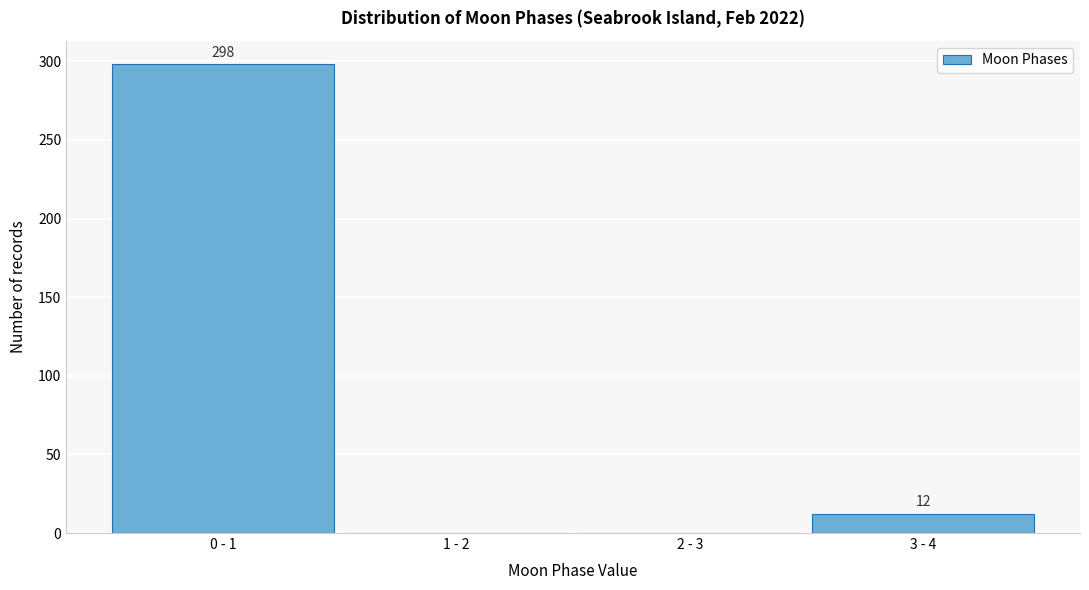

Reading right to left, what are all the values shown in this chart?

3 - 4=12	2 - 3=0	1 - 2=0	0 - 1=298